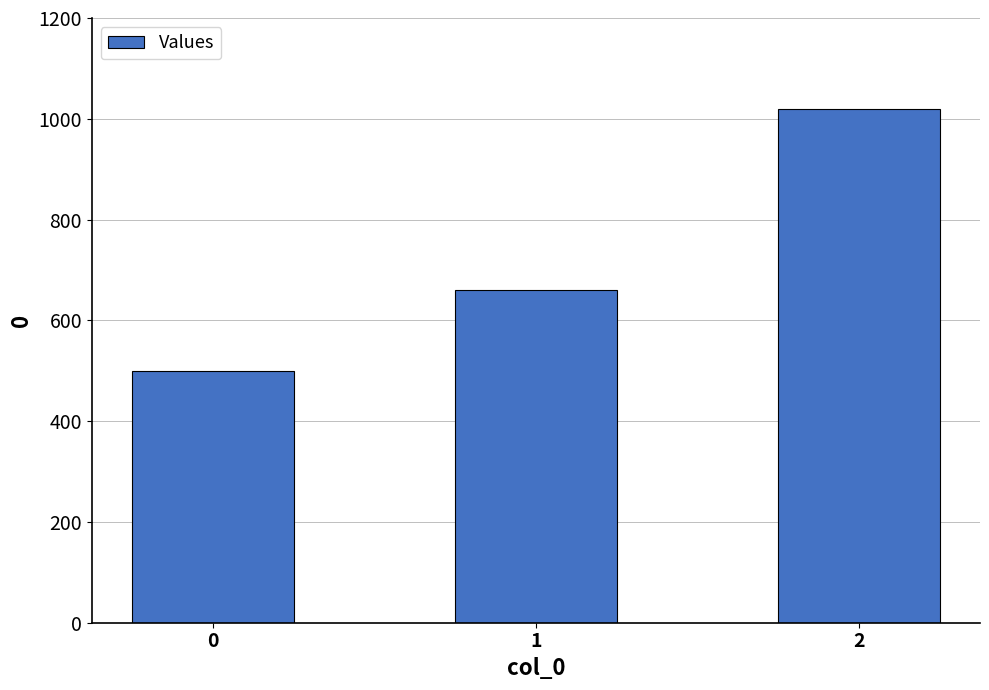

Reading left to right, extract all data points from this chart.

0=500	1=660	2=1020